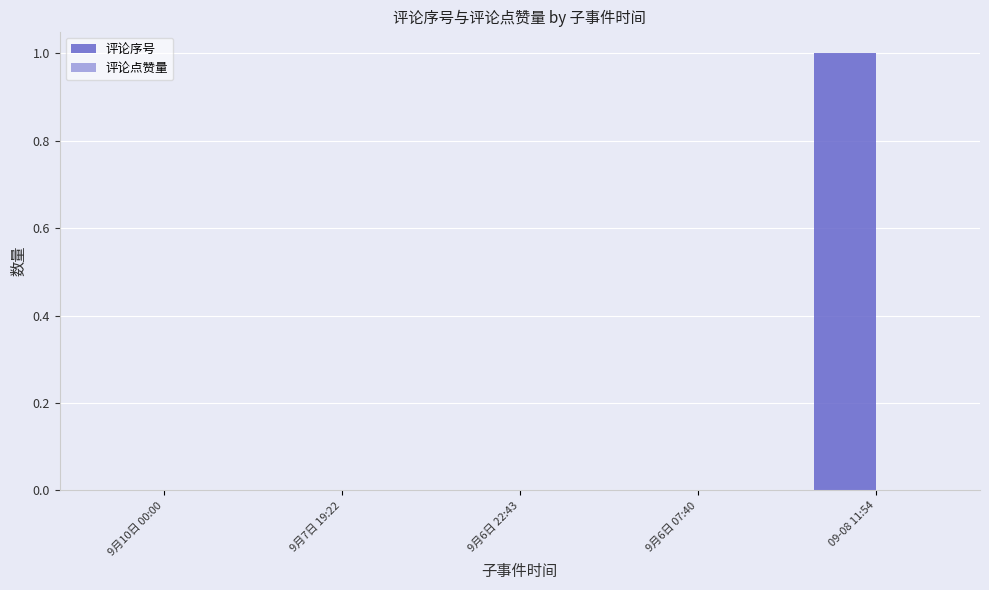

What is the maximum value shown in the chart?

1